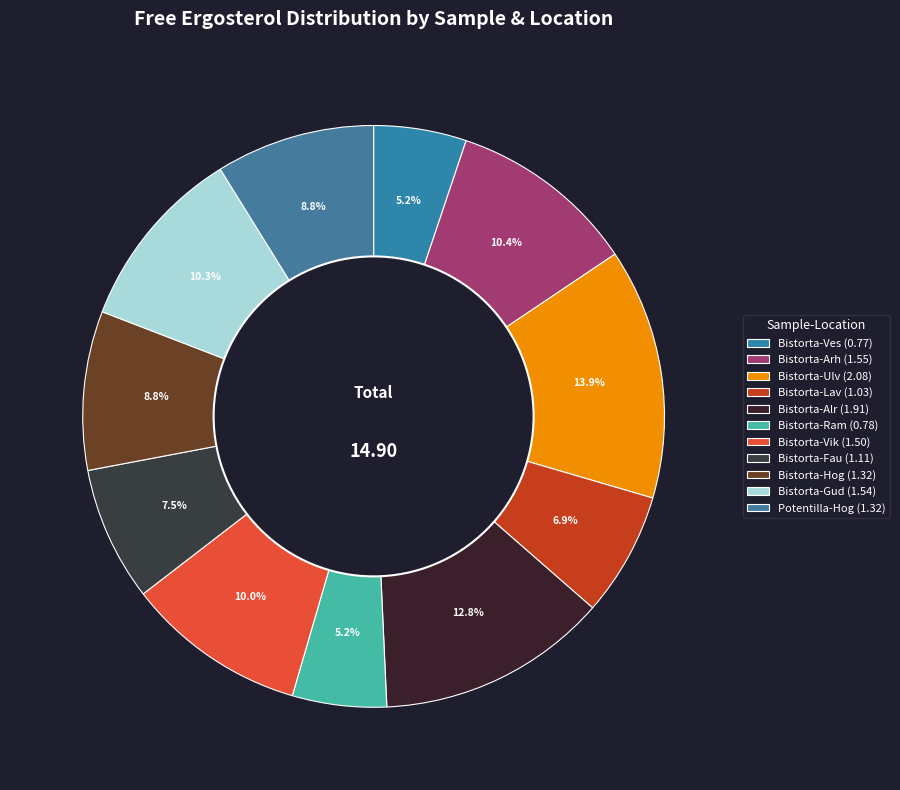

How many segments does this pie chart have?

11